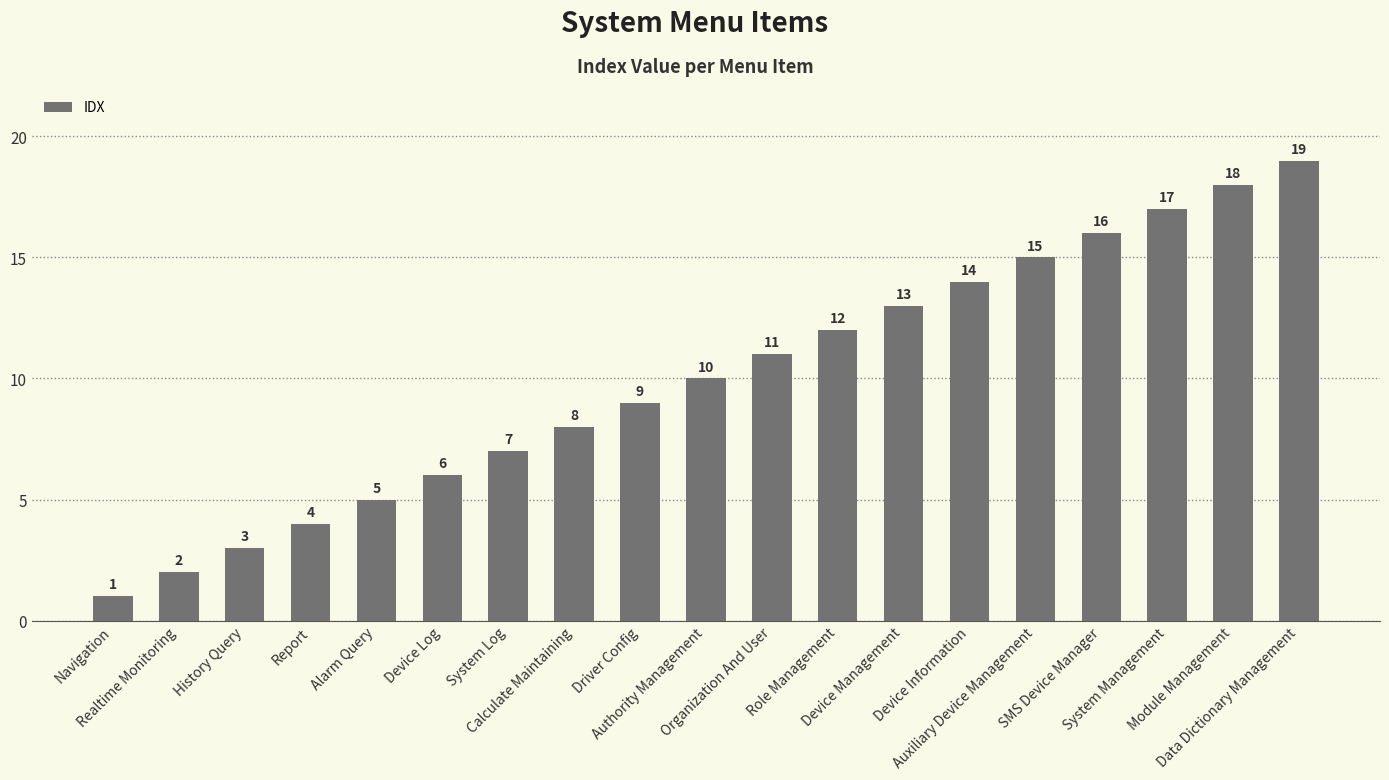

Which label corresponds to the largest value in the chart?

Data Dictionary Management